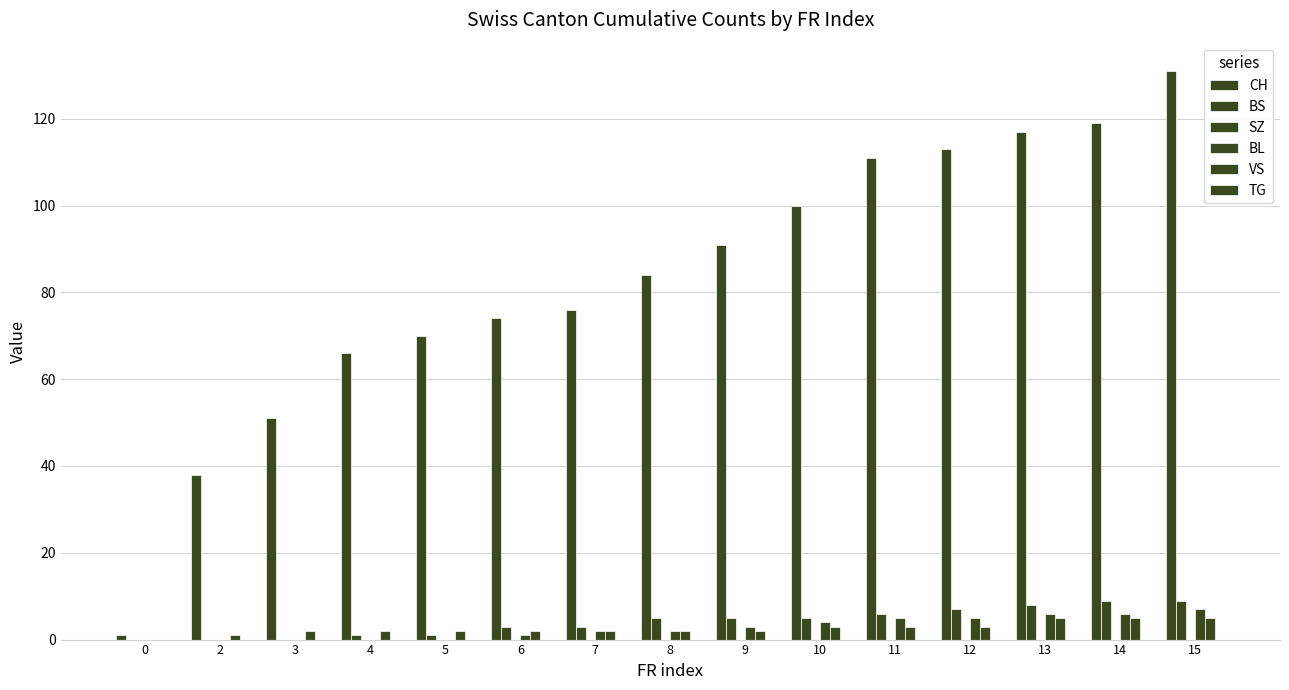

The value of VS at 11 is 5. True or false?

False